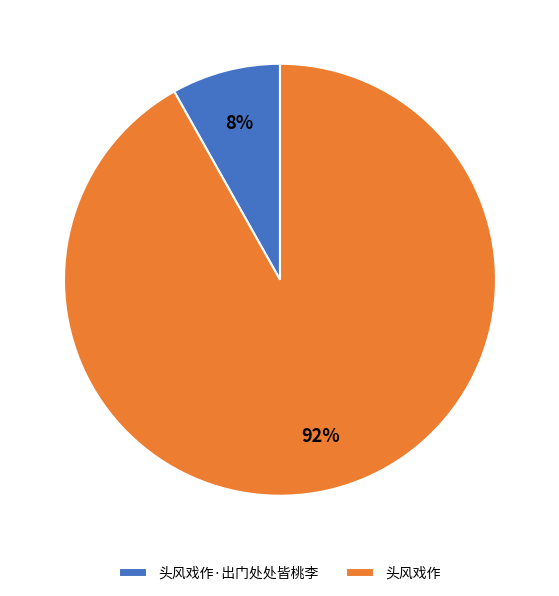

Is it true that 头风戏作 is 92% of the pie?

True